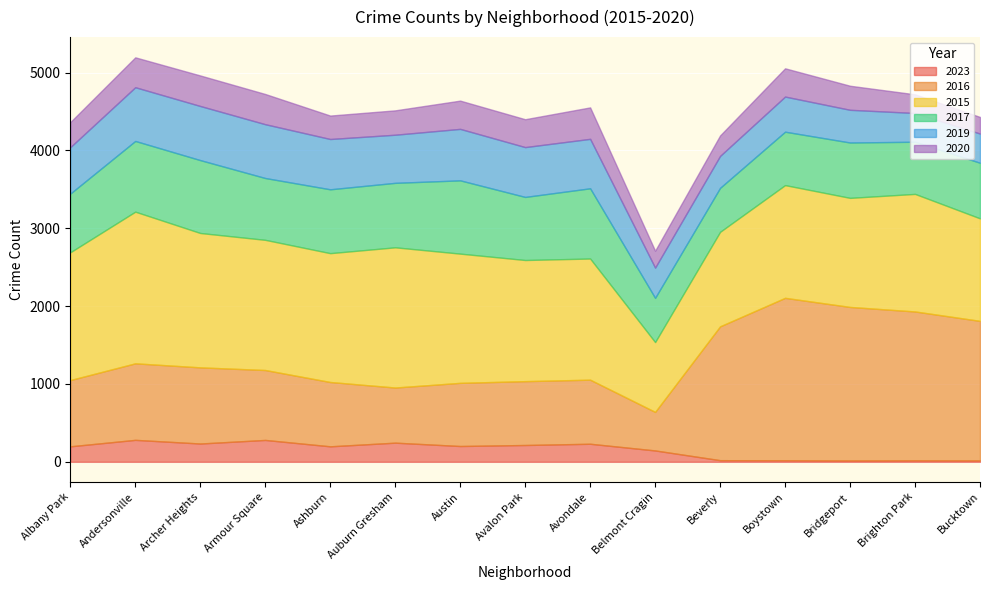

What is the difference between the 2023 values at Bridgeport and Auburn Gresham?

229